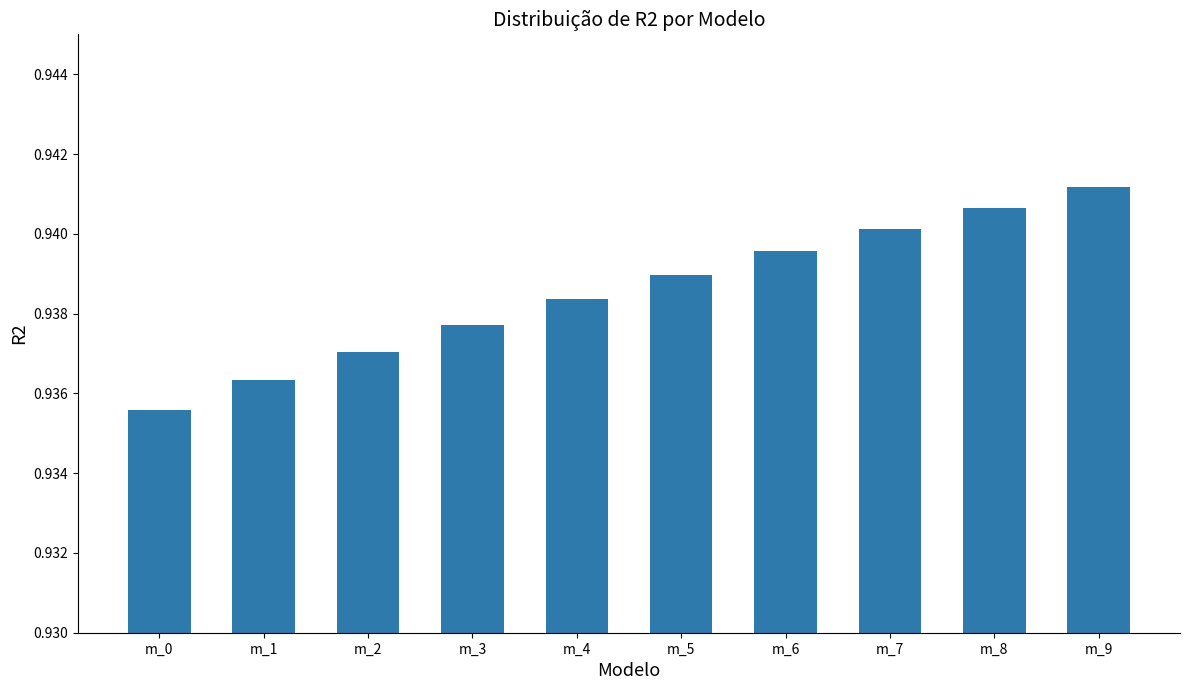

Which label corresponds to the largest value in the chart?

m_9